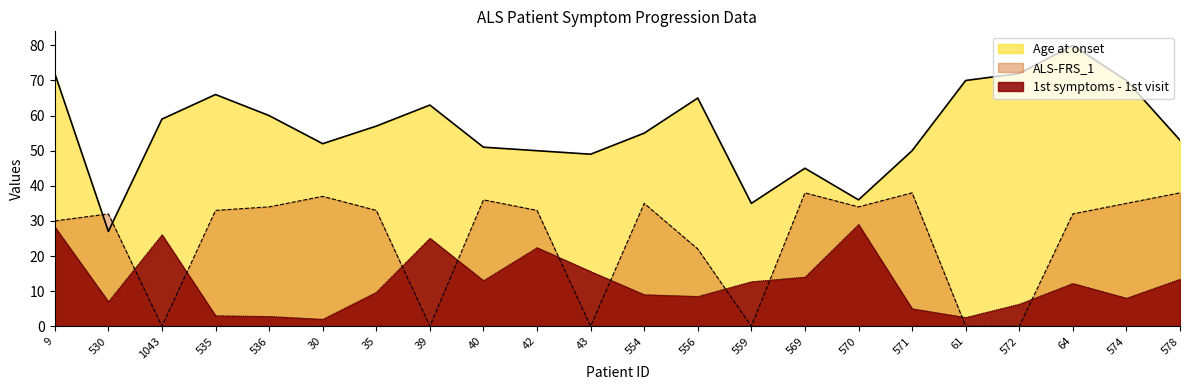

Rank the series at 535 from lowest to highest value.

1st symptoms - 1st visit, ALS-FRS_1, Age at onset